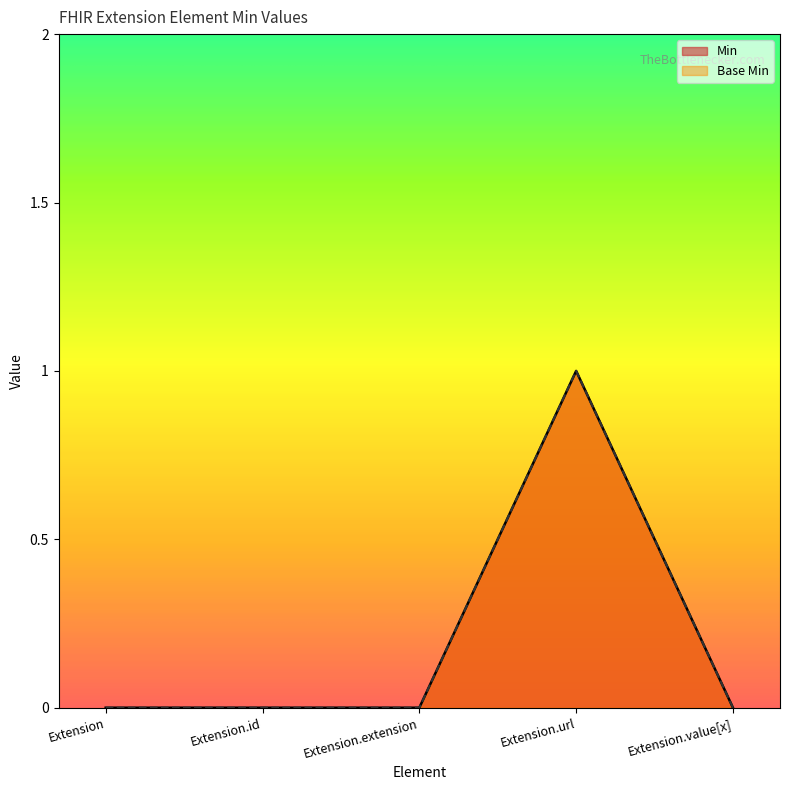

True or false: Min has a value of 1 at Extension.url.

True